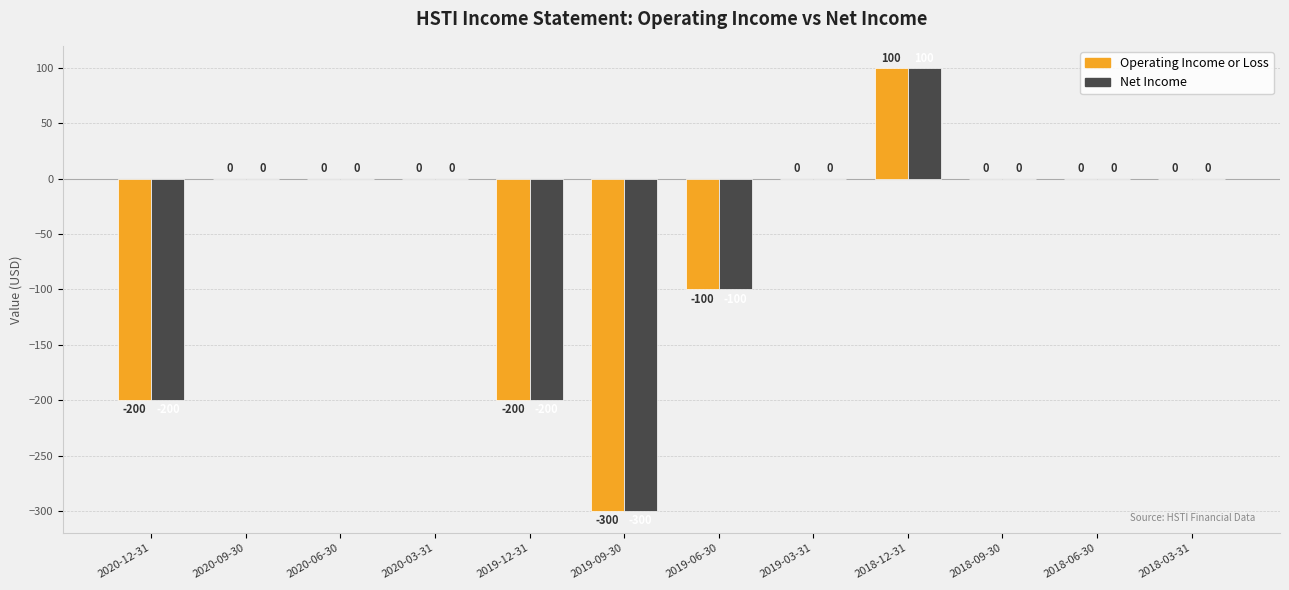

Where is Operating Income or Loss nearest to the value -100?

2019-06-30